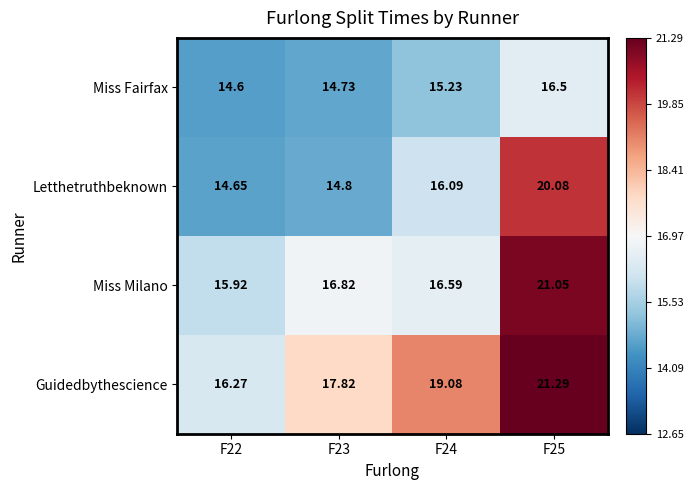

List the series in order of their overall mean, highest first.

Guidedbythescience, Miss Milano, Letthetruthbeknown, Miss Fairfax